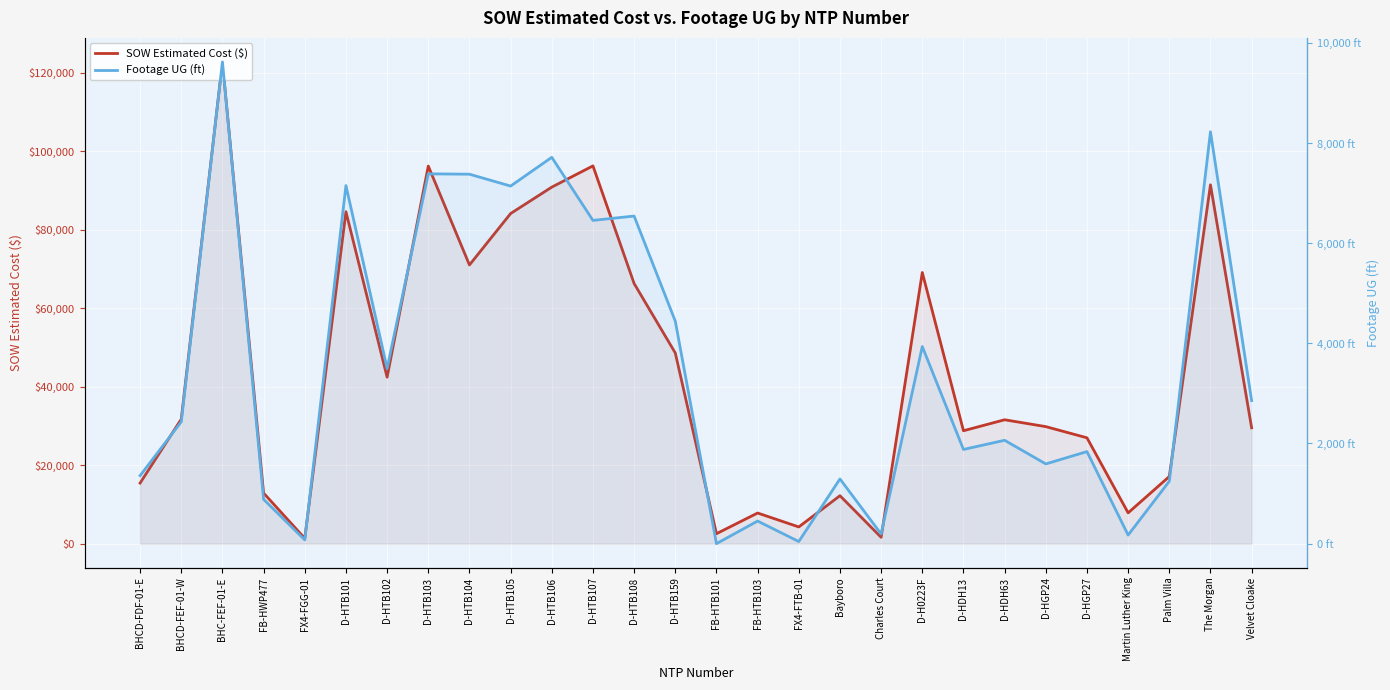

Which category has the highest value across all series?

BHC-FEF-01-E